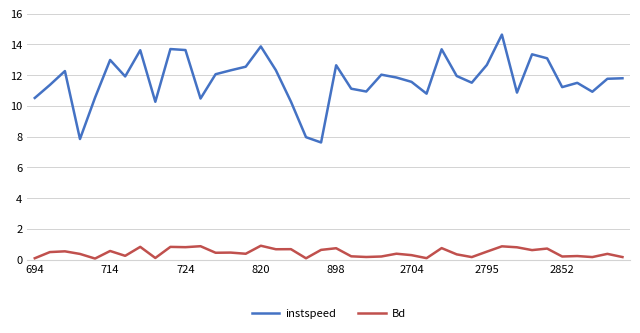

What is the lowest value of the Bd series?

0.1